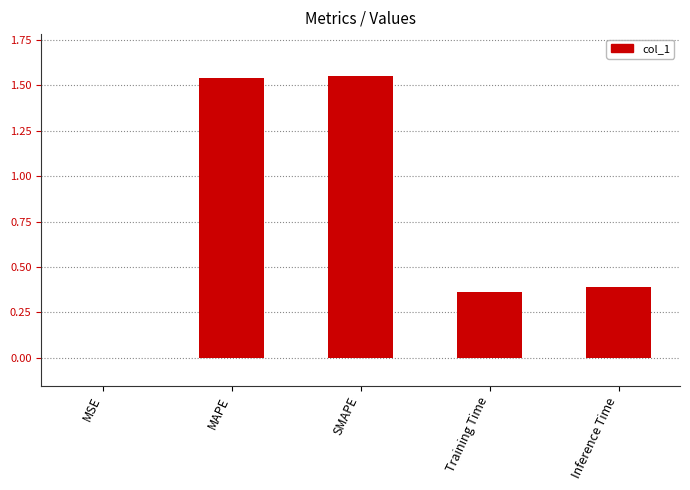

True or false: the data shows 0.4 at Inference Time.

True